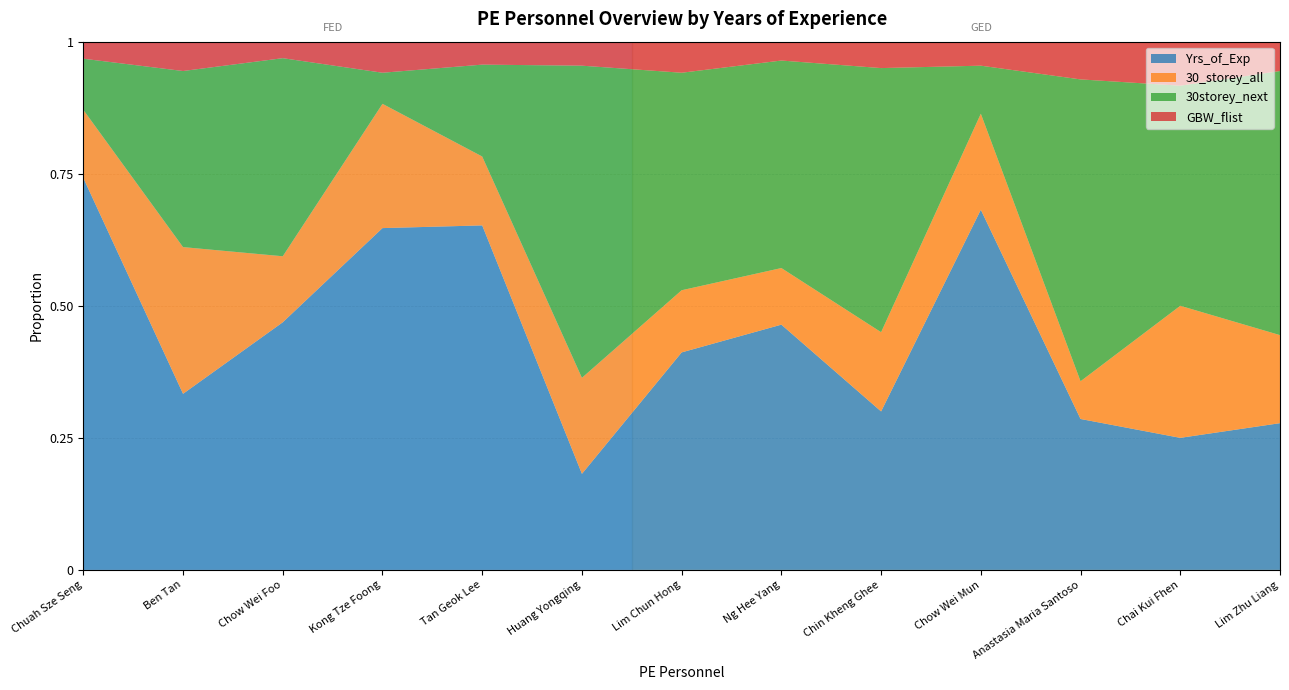

Is it true that Yrs_of_Exp equals 0.3 at Chin Kheng Ghee?

True